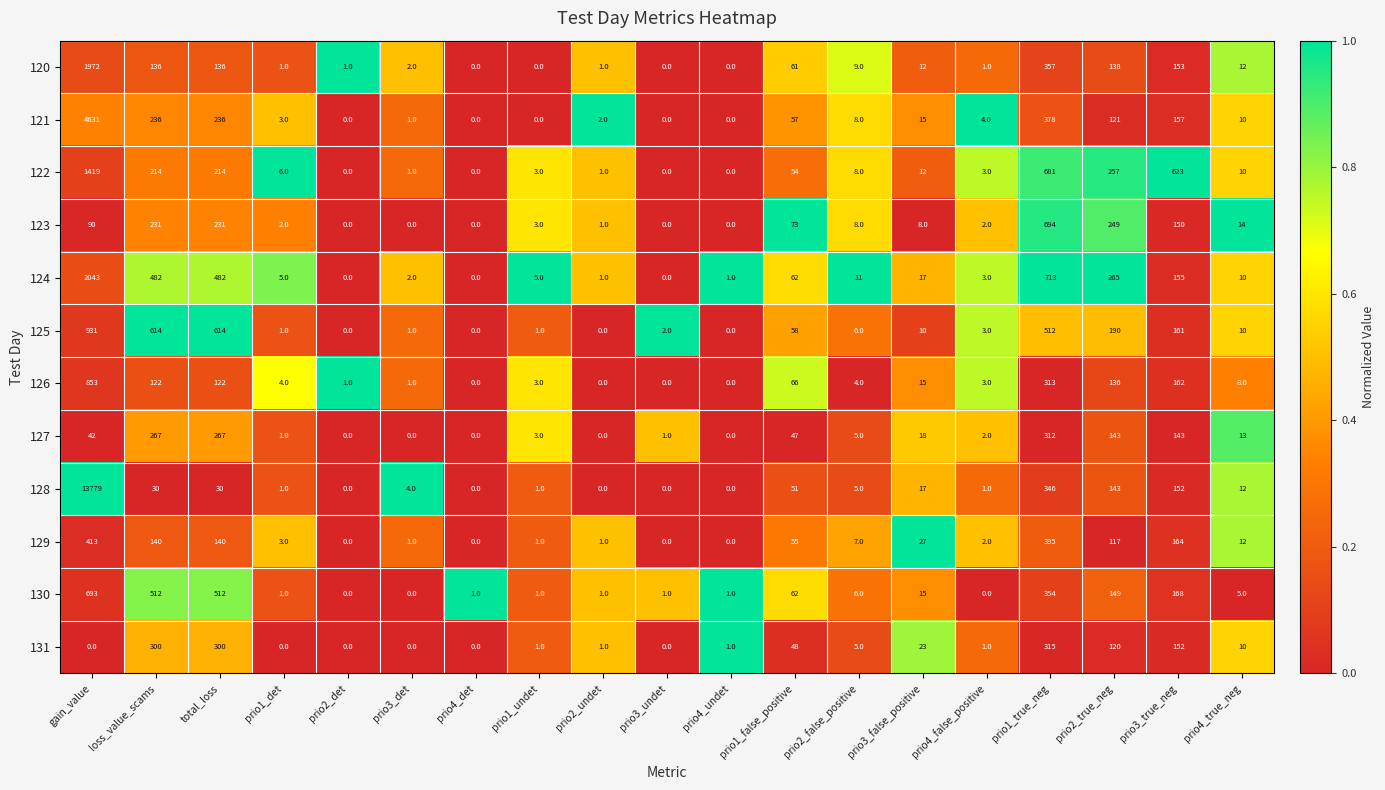

At which label is 126 closest to 426?

prio1_true_neg